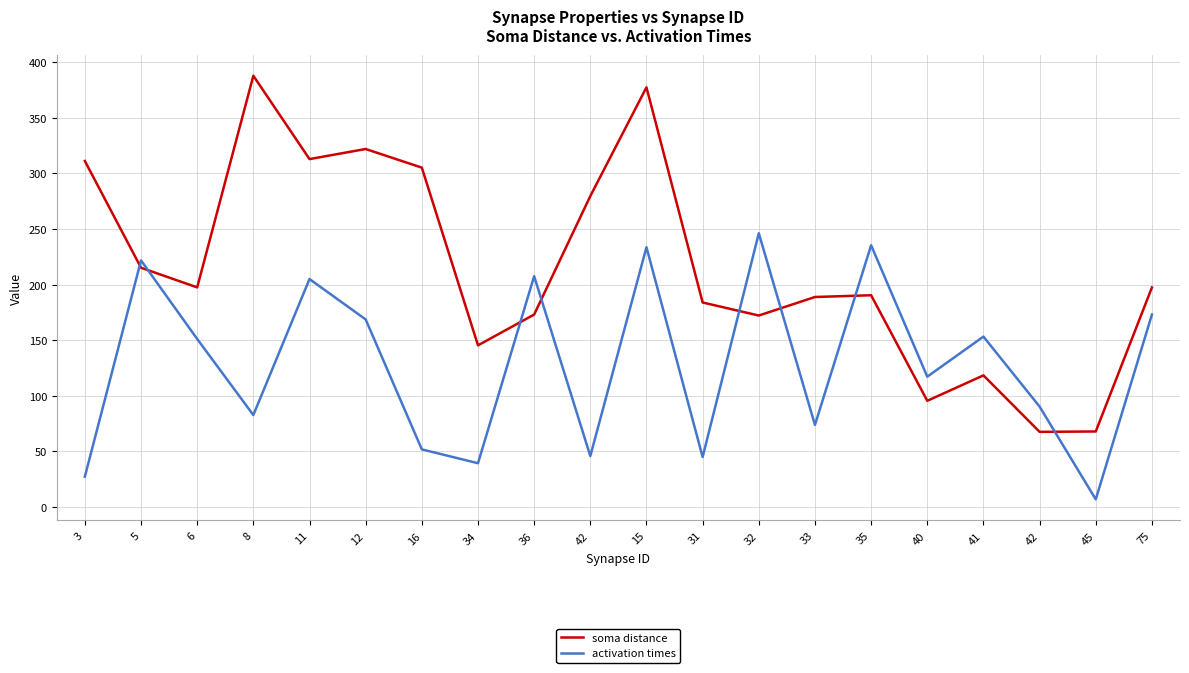

True or false: activation times has more than 2 points higher than both neighbors.

True